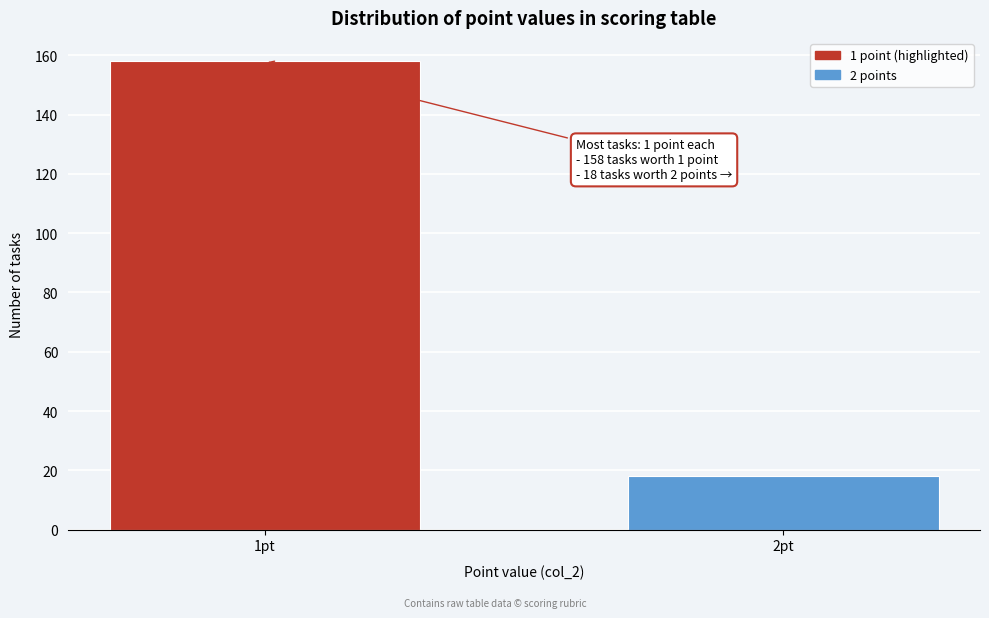

Reading left to right, transcribe all the data shown in this chart.

1pt=158	2pt=18